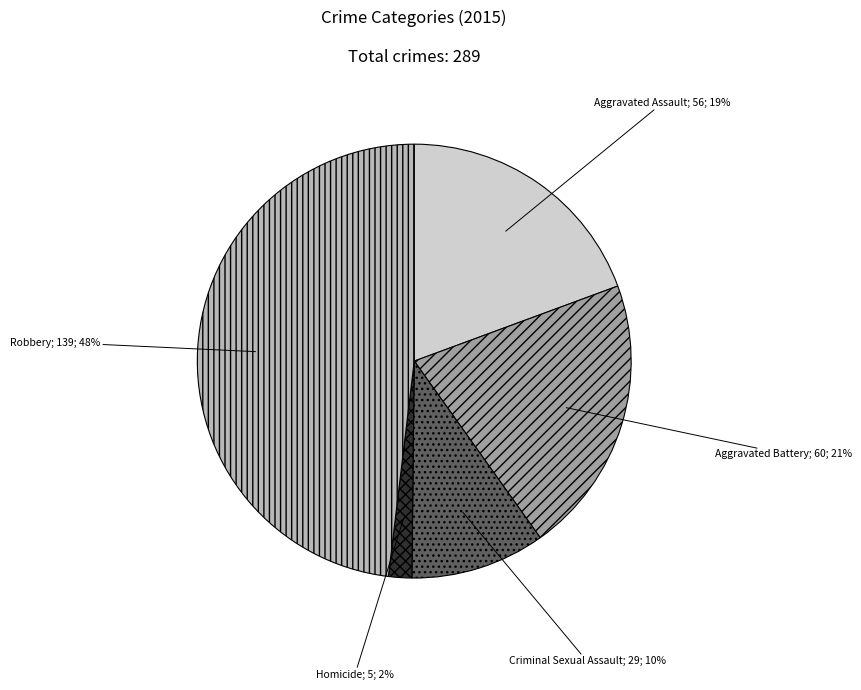

How many segments does this pie chart have?

5